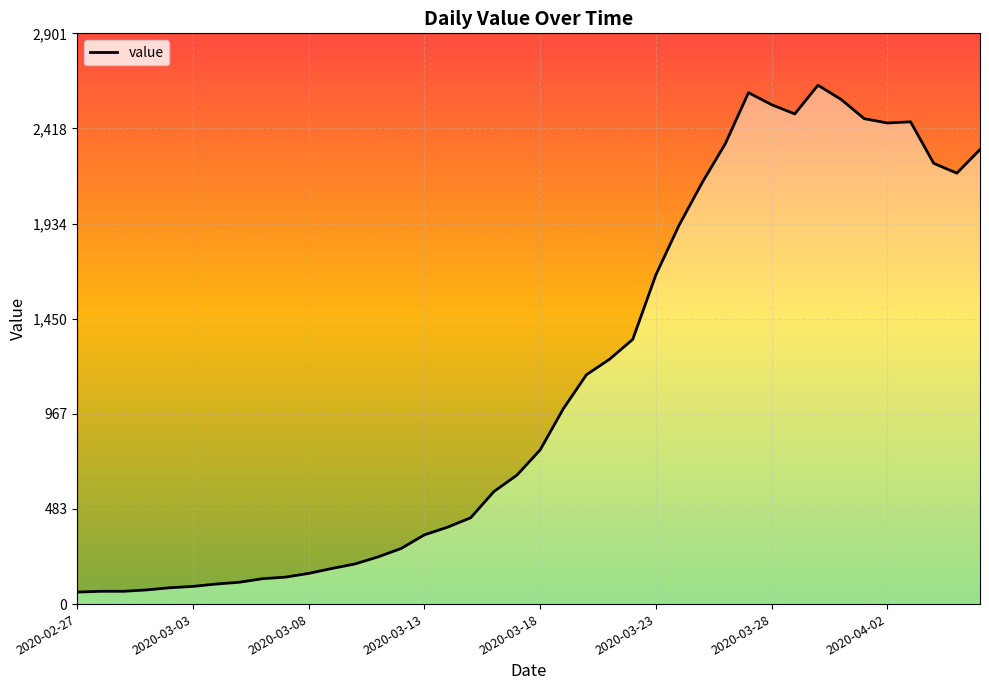

Reading right to left, list all the values displayed in this chart.

2311	2191	2241	2452	2446	2468	2566	2638	2492	2539	2600	2341	2143	1926	1674	1346	1245	1166	993	784	656	572	439	391	352	283	240	204	181	156	137	129	111	102	90	83	72	65	65	61